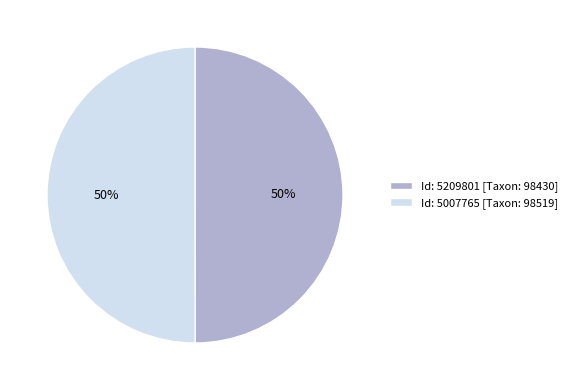

To the nearest percent, what is the average slice percentage?

50%